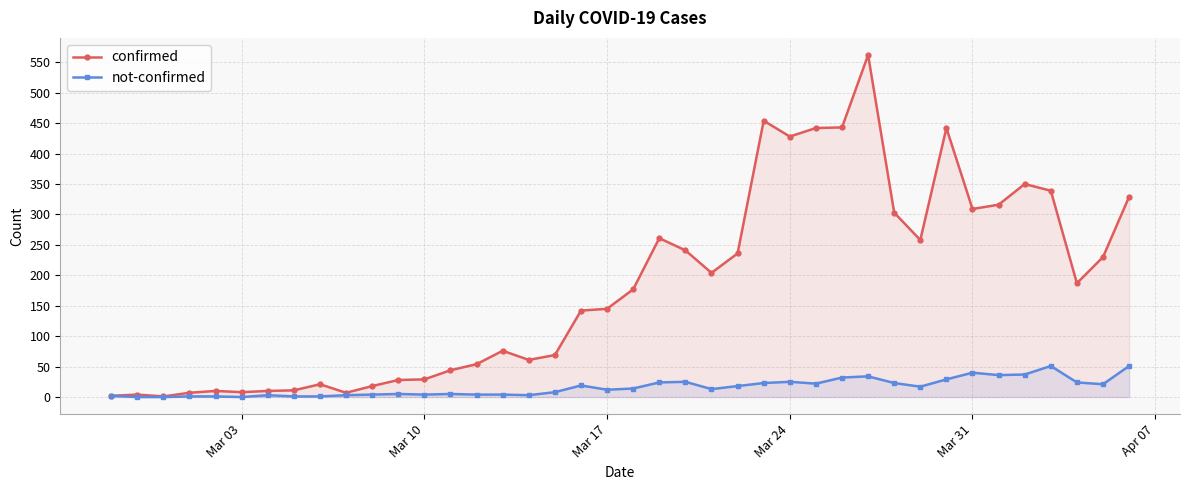

Reading right to left, what are all the values shown in this chart?

confirmed: 329	230	187	339	350	316	309	442	258	303	562	443	442	428	454	236	204	241	261	177	145	142	69	61	76	54	44	29	28	18	7	21	11	10	8	10	7	1	4	2
not-confirmed: 51	21	24	51	37	36	40	29	17	23	34	32	22	25	23	18	13	25	24	14	12	19	8	3	4	4	5	4	5	4	3	1	1	3	0	1	1	0	0	2